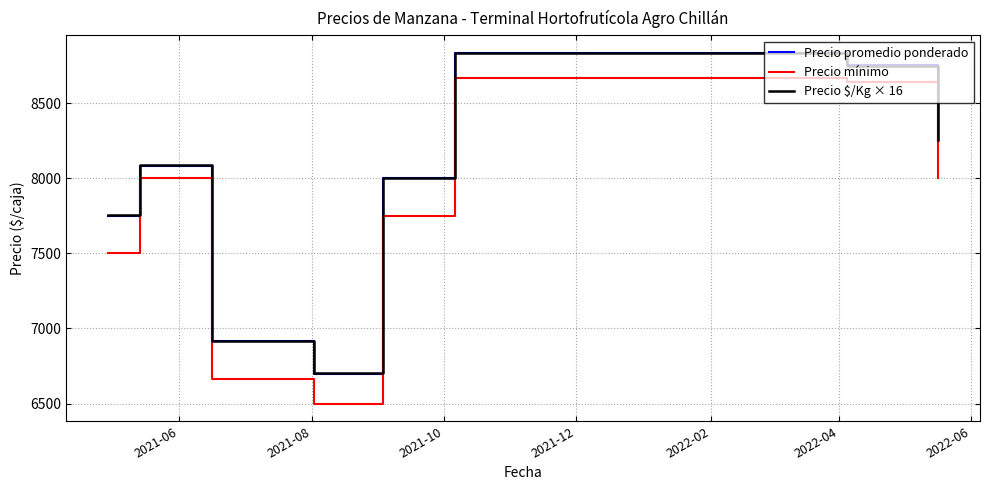

What are all the series names shown in the legend?

Precio promedio ponderado, Precio mínimo, Precio $/Kg × 16